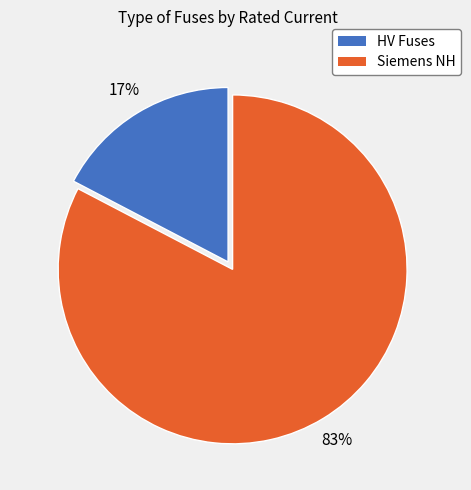

Does HV Fuses represent more than half of the total?

No